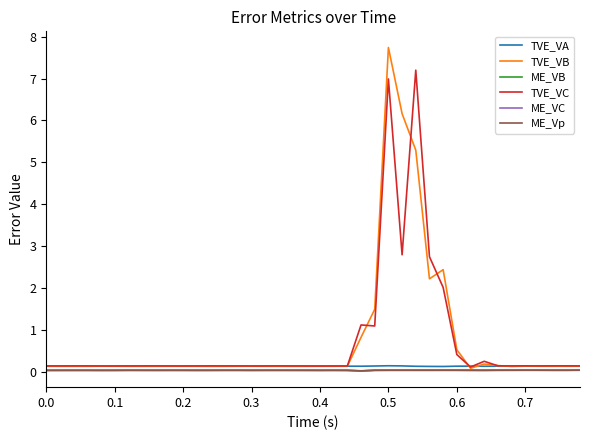

True or false: ME_Vp and TVE_VA cross at least once.

False